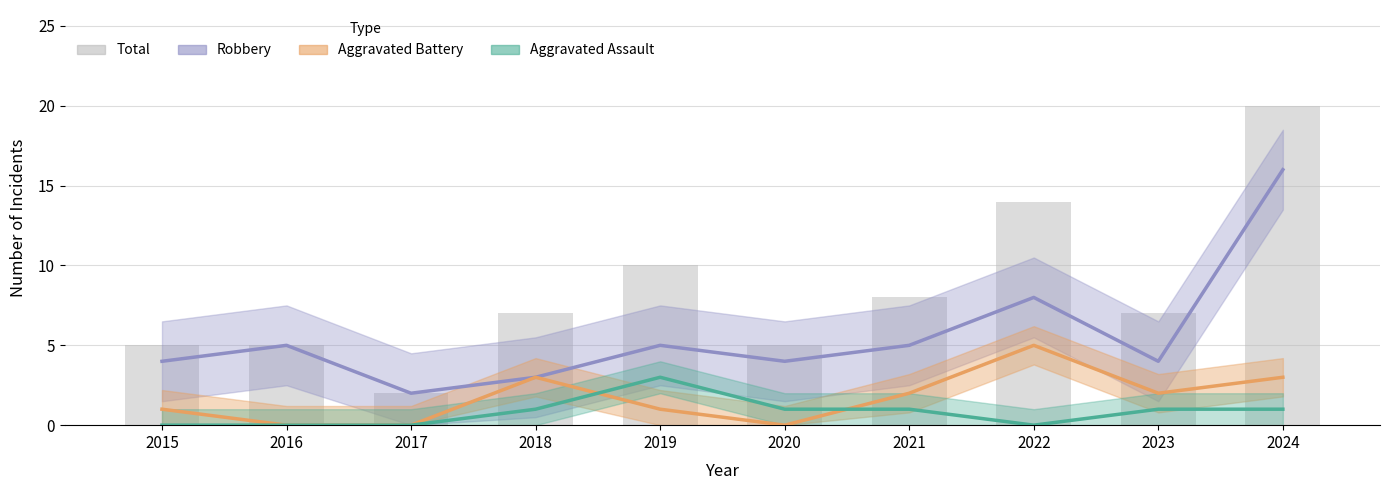

What is the difference between the maximum and minimum values in the Aggravated Assault series?

3